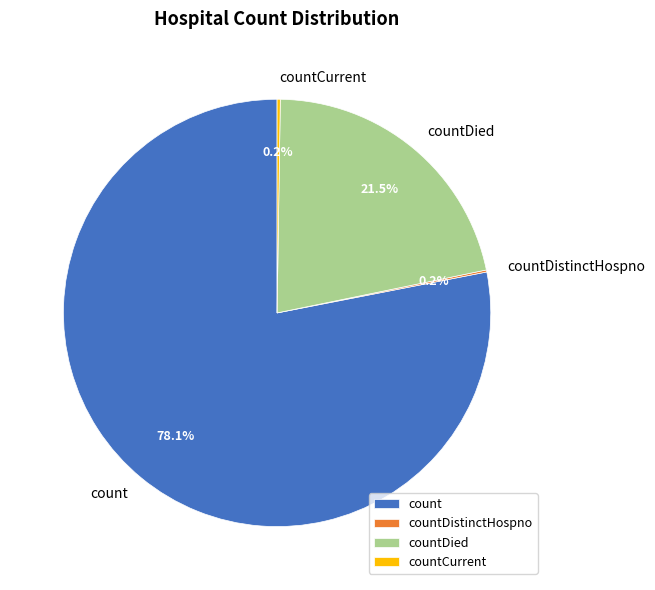

How much of the chart is everything except countDied?

78.5%